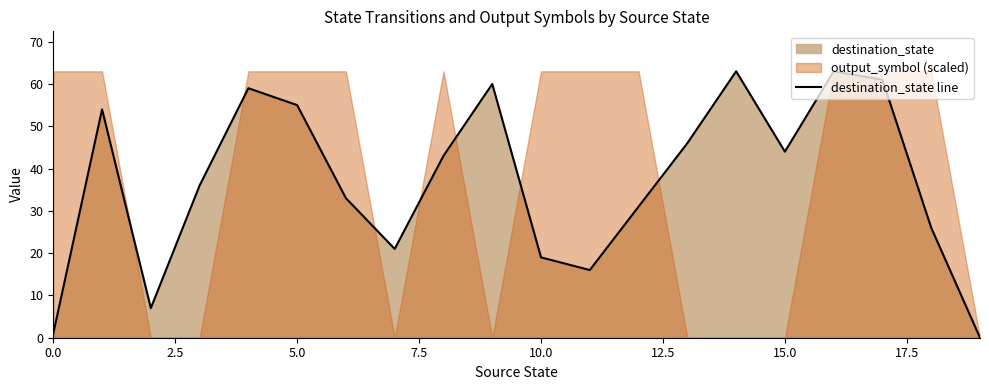

What is the approximate value at 10, to the nearest 5?

20